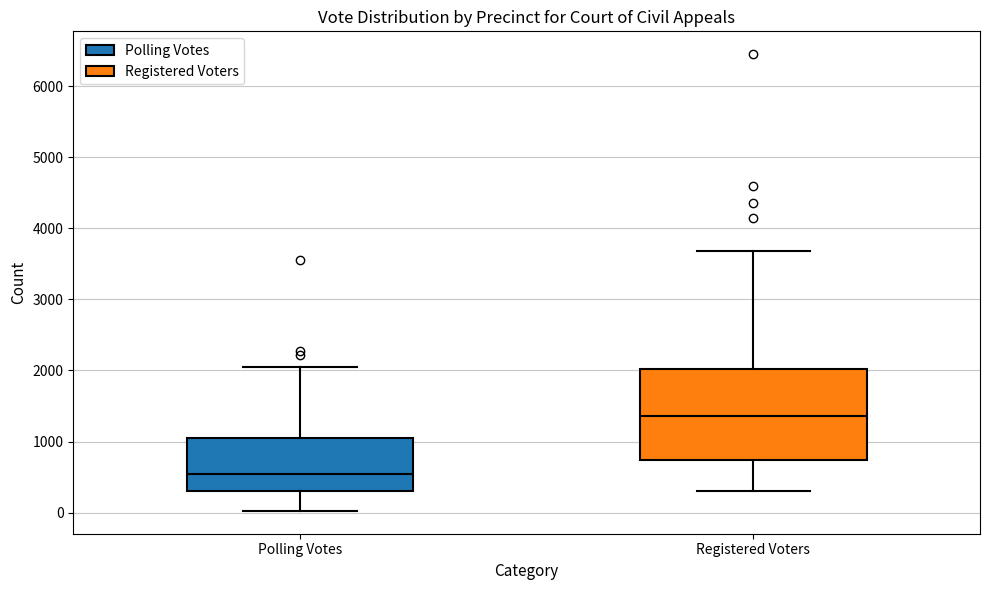

Which box has the highest median line?

Registered Voters